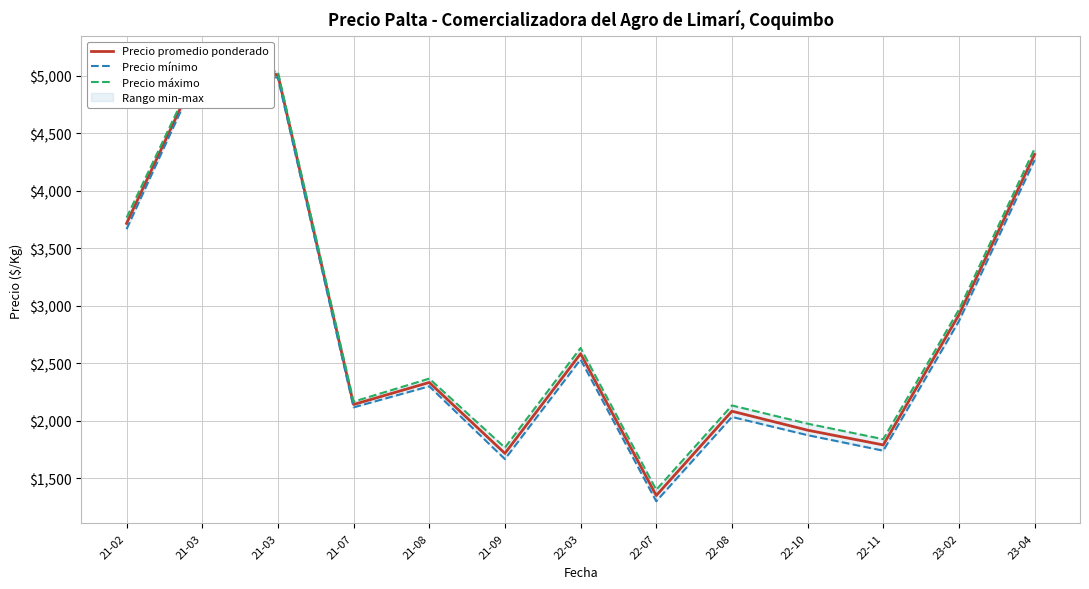

What is the label of the 3rd point from the left?

21-03